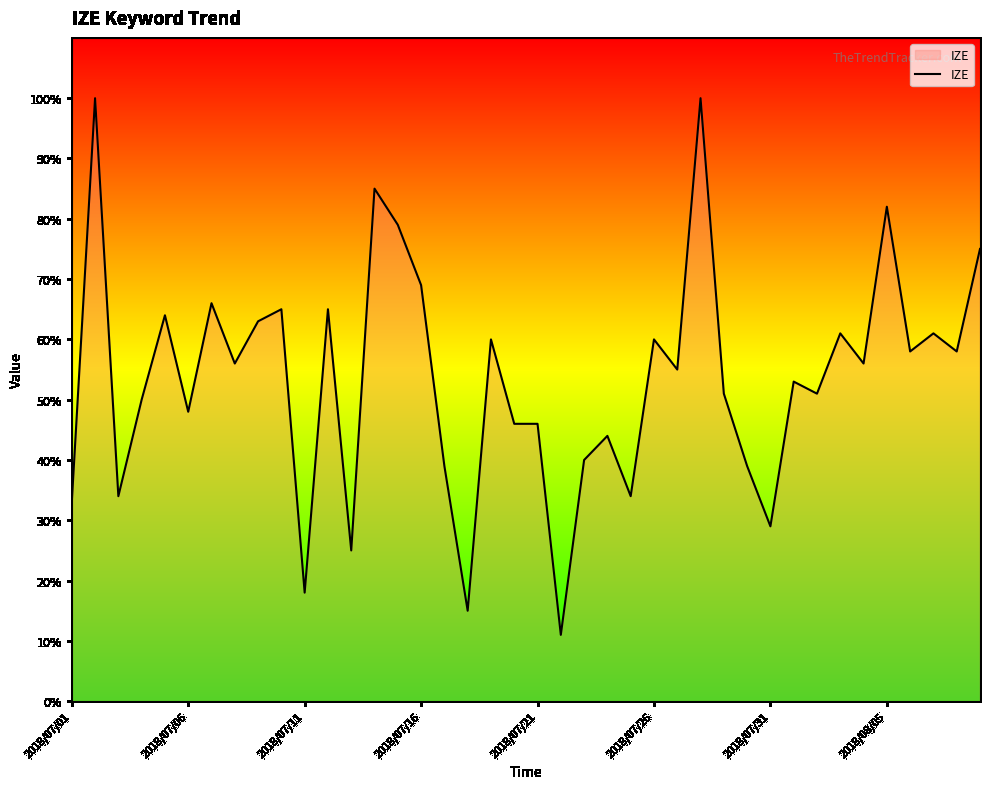

What is the maximum value shown in the chart?

100